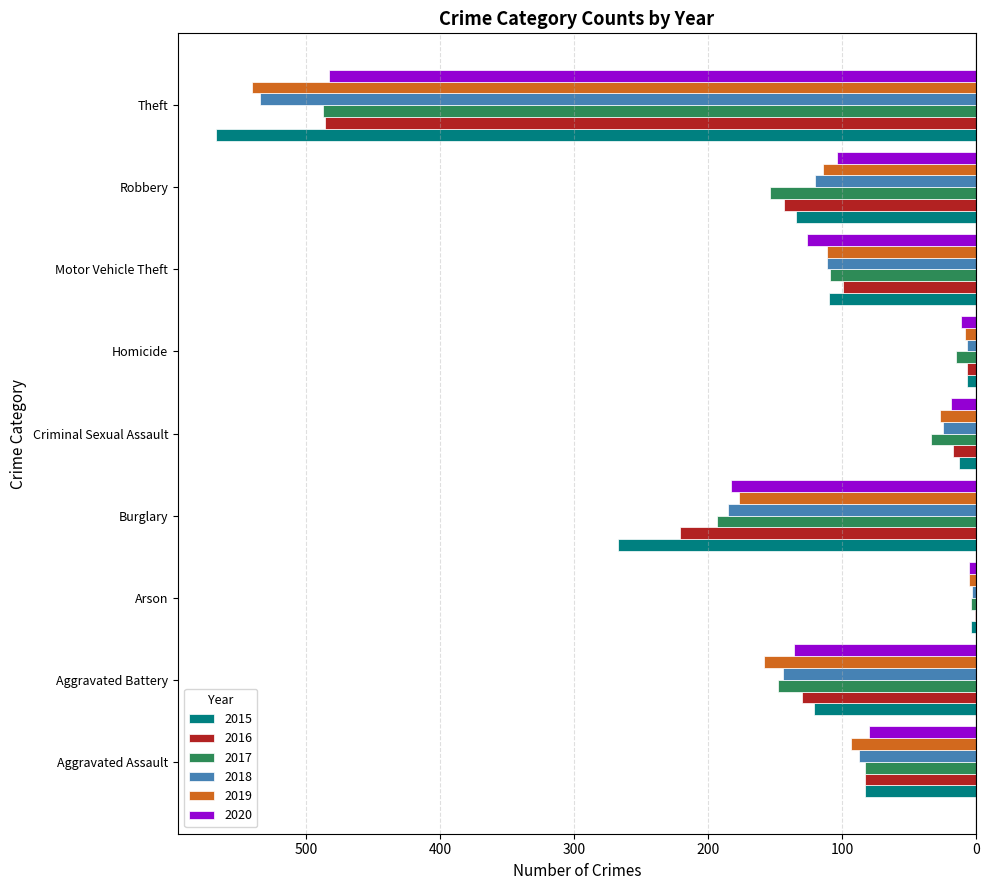

What are all the series names shown in the legend?

2015, 2016, 2017, 2018, 2019, 2020